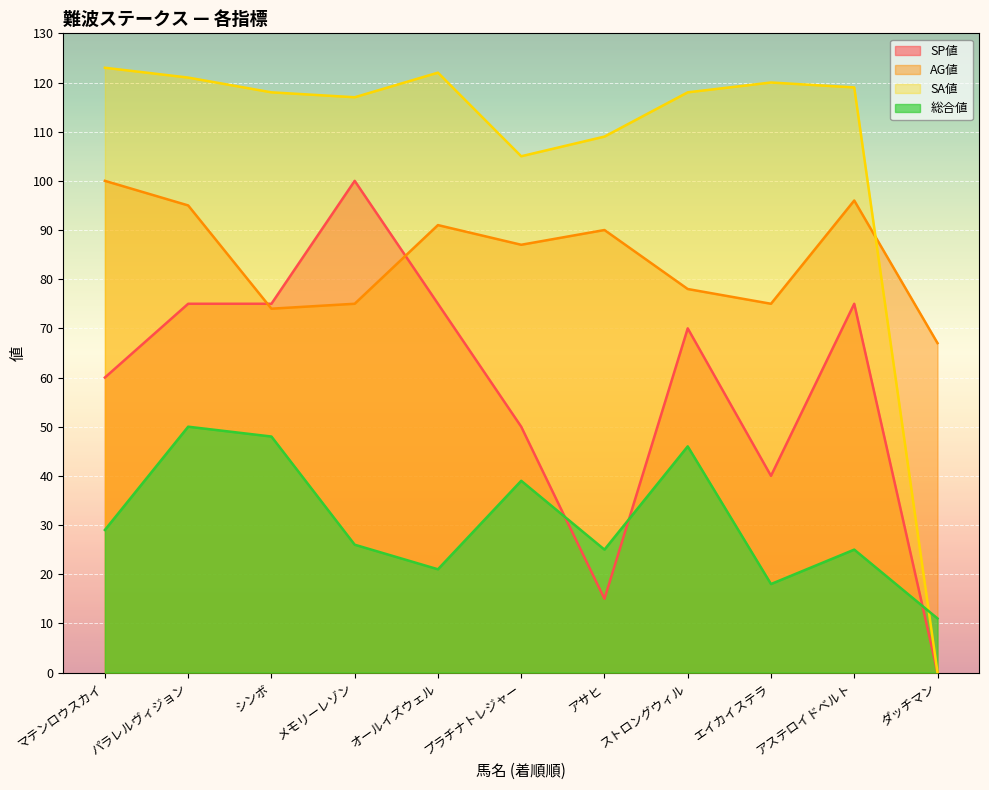

At which label is AG値 closest to 83?

プラチナトレジャー